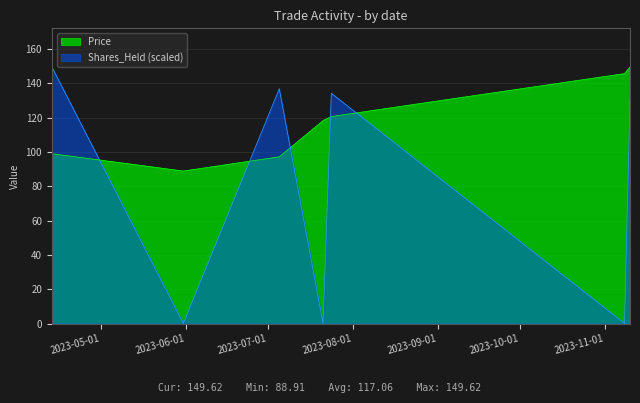

The Shares_Held series shows -46.3 at 2023-05-31. True or false?

False